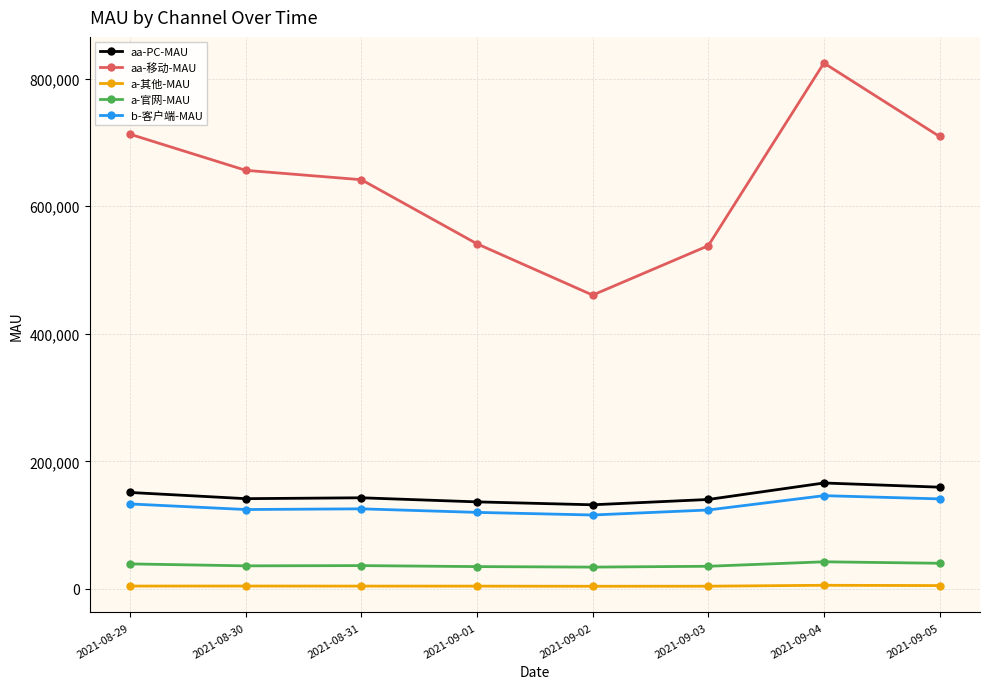

The aa-PC-MAU series shows 79177 at 2021-09-03. True or false?

False